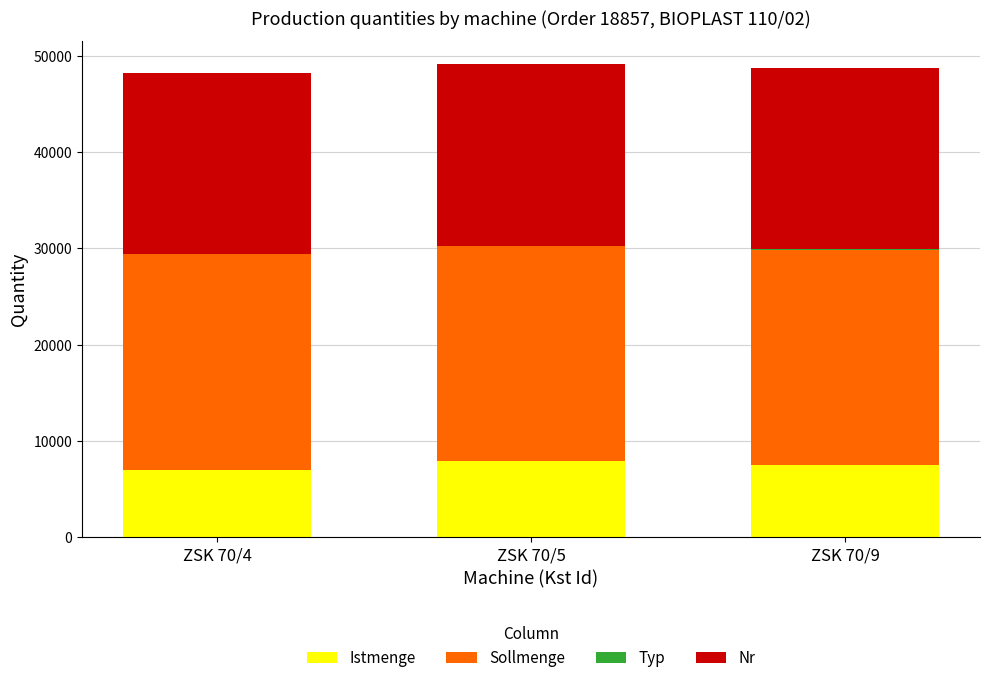

What is the sum of all Istmenge values?

22361